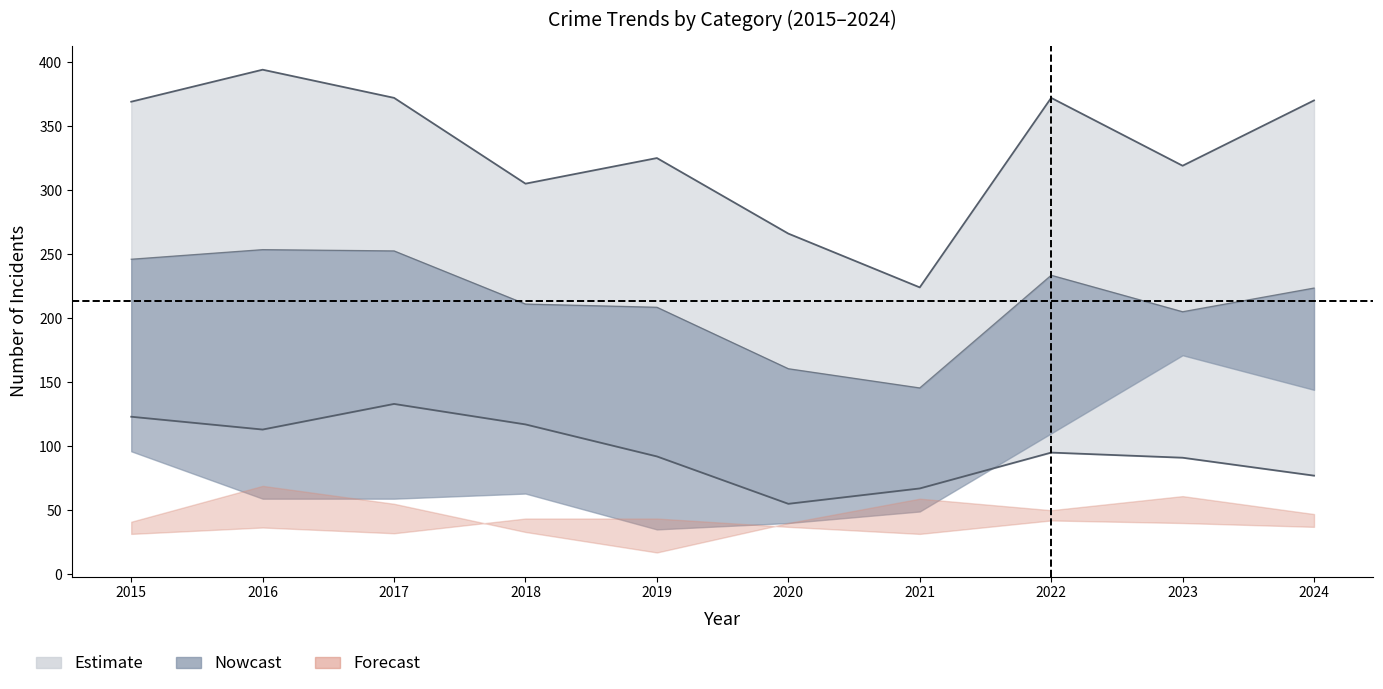

What is the spread (max minus min) of values at 2016?

362